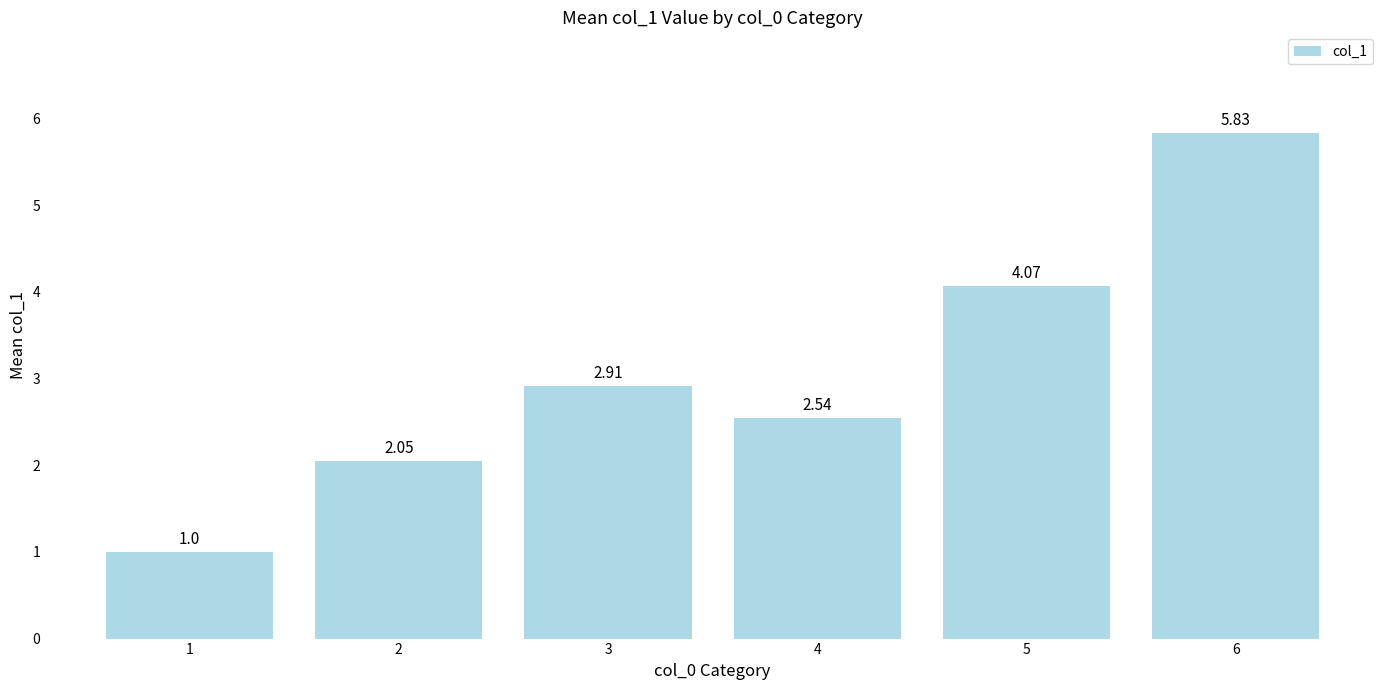

List the labels in order of value, smallest first.

1, 2, 4, 3, 5, 6